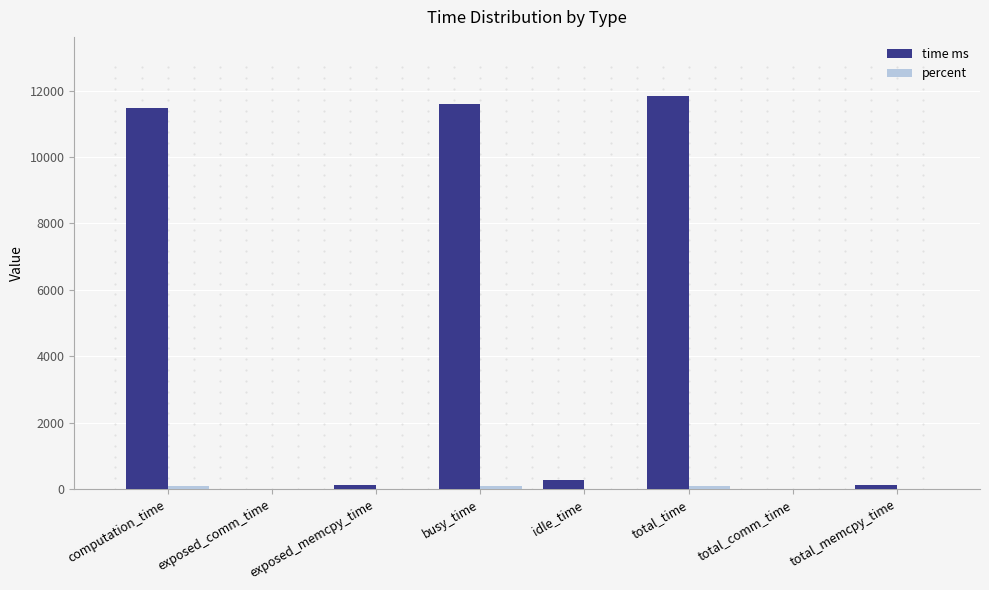

True or false: time ms has a value of 0.0 at total_comm_time.

True